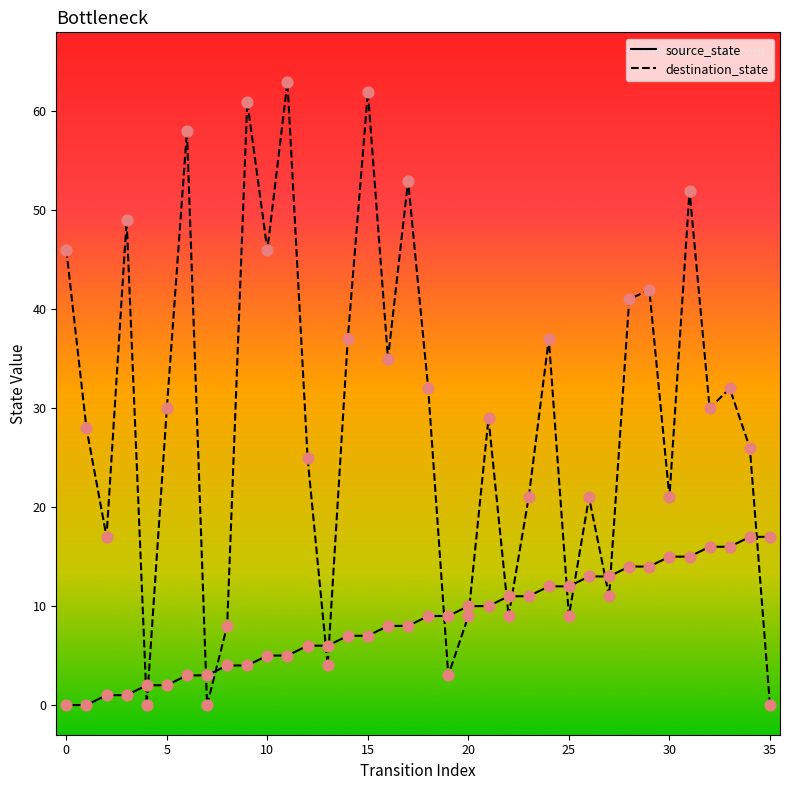

Which series has the largest total across all categories?

destination_state